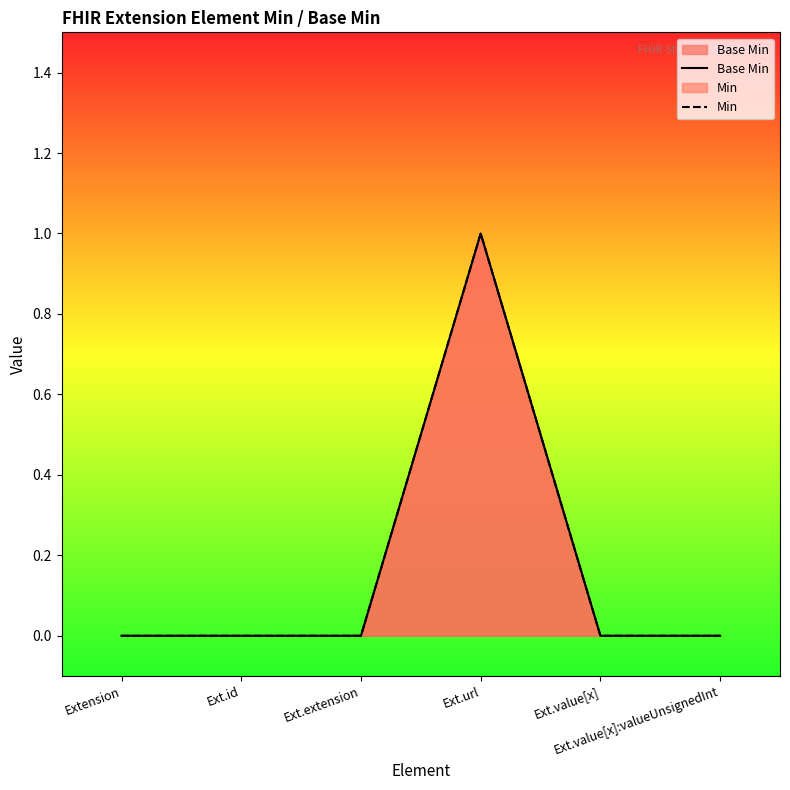

Is it true that Base Min equals 0 at Ext.extension?

True